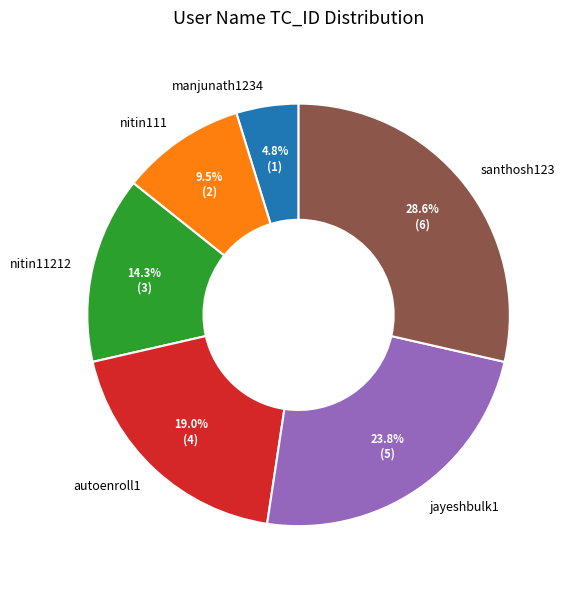

What is the ratio of the value at manjunath1234 to the value at nitin111?

0.5